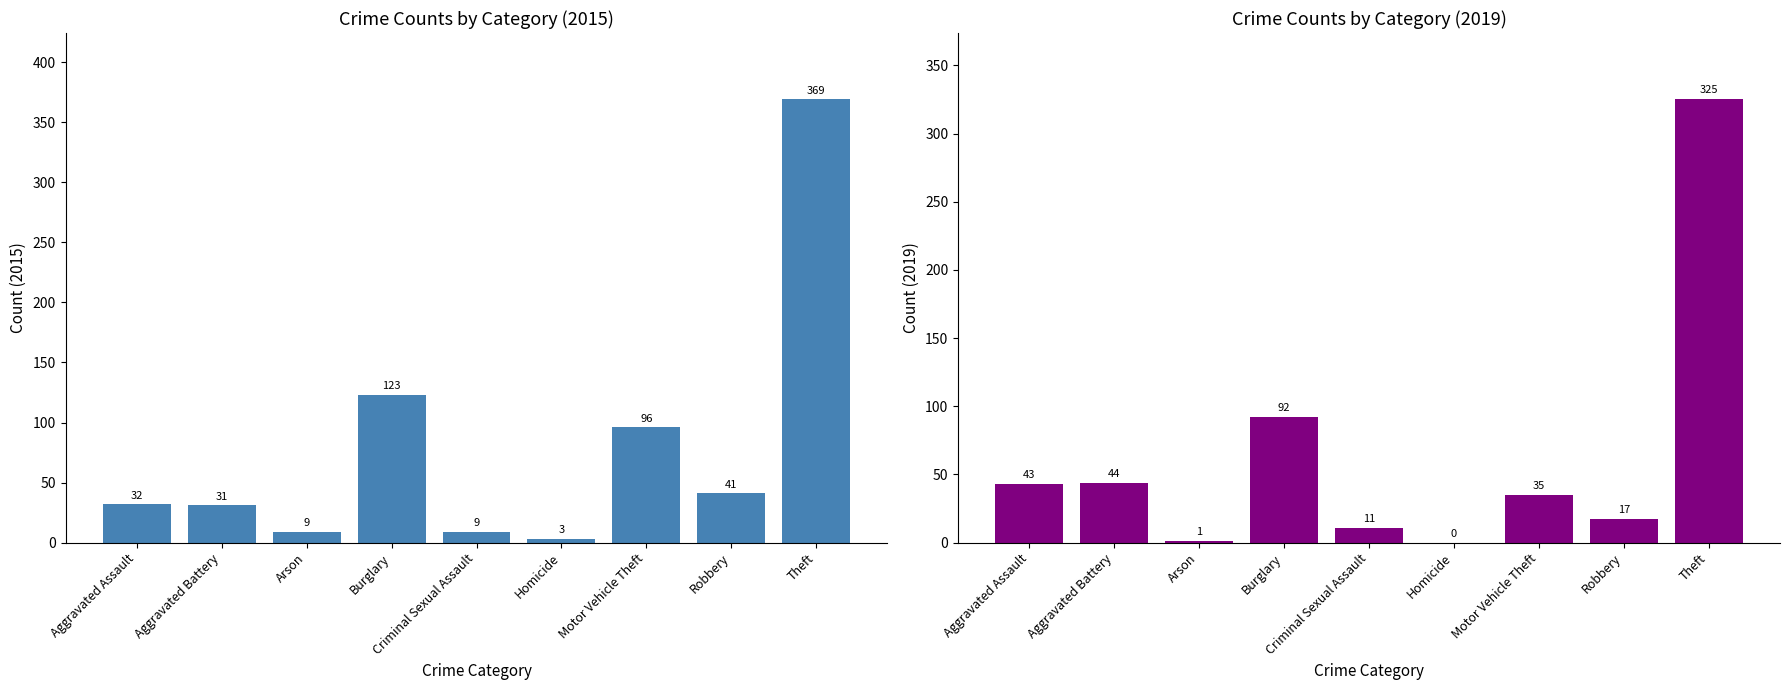

How many data points in 2015 are less than 32?

4